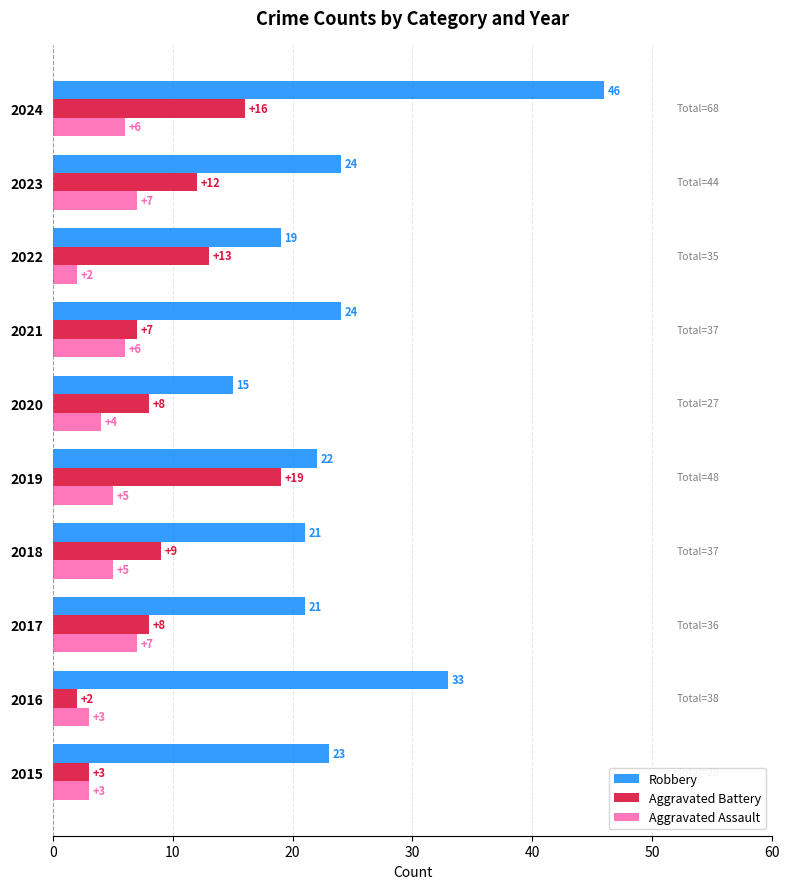

Which series has the widest spread of values?

Robbery